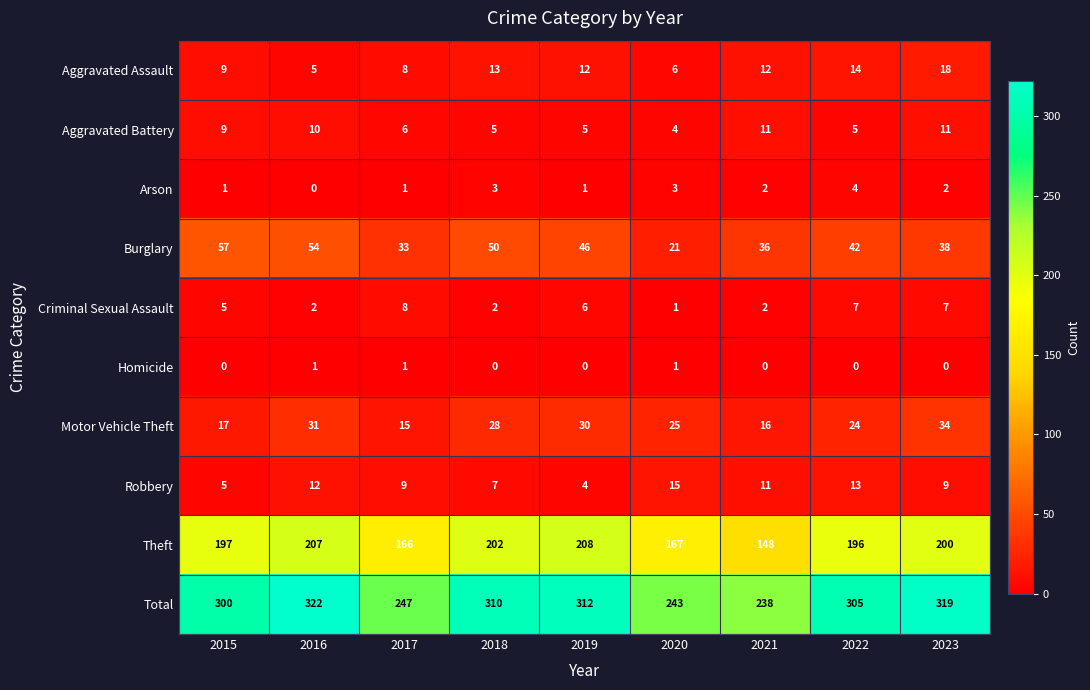

List the series in order of their peak value, highest first.

Total, Theft, Burglary, Motor Vehicle Theft, Aggravated Assault, Robbery, Aggravated Battery, Criminal Sexual Assault, Arson, Homicide